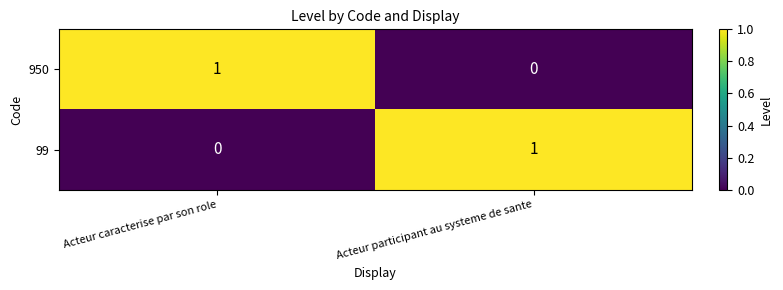

List the labels in order of 950 value, smallest first.

Acteur participant au systeme de sante, Acteur caracterise par son role